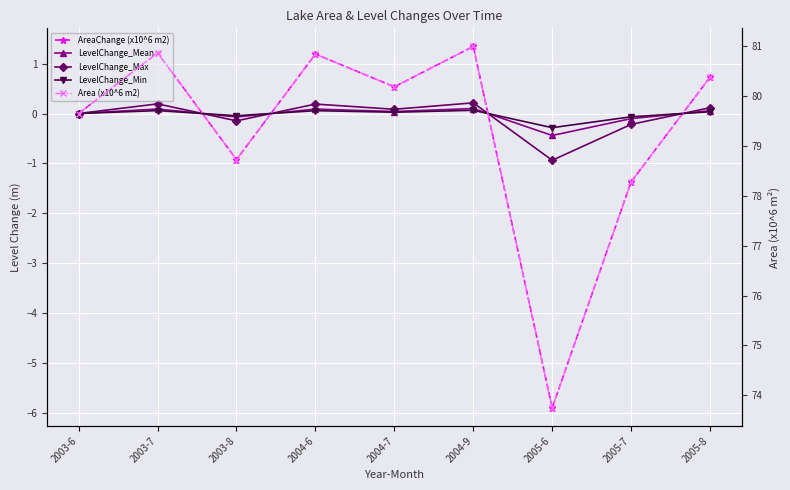

What is the difference between the maximum and minimum values in the LevelChange_Mean series?

0.5